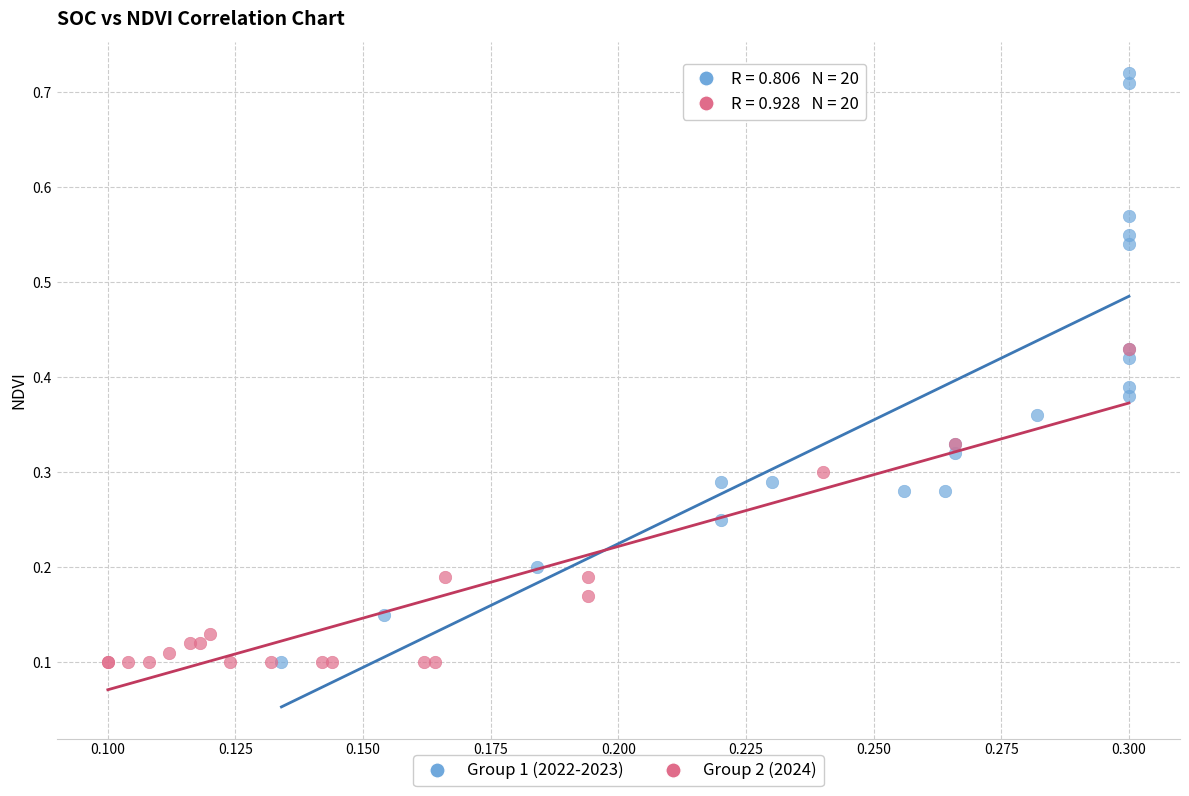

What are all the series names shown in the legend?

Group 1 (2022-2023), Group 2 (2024)